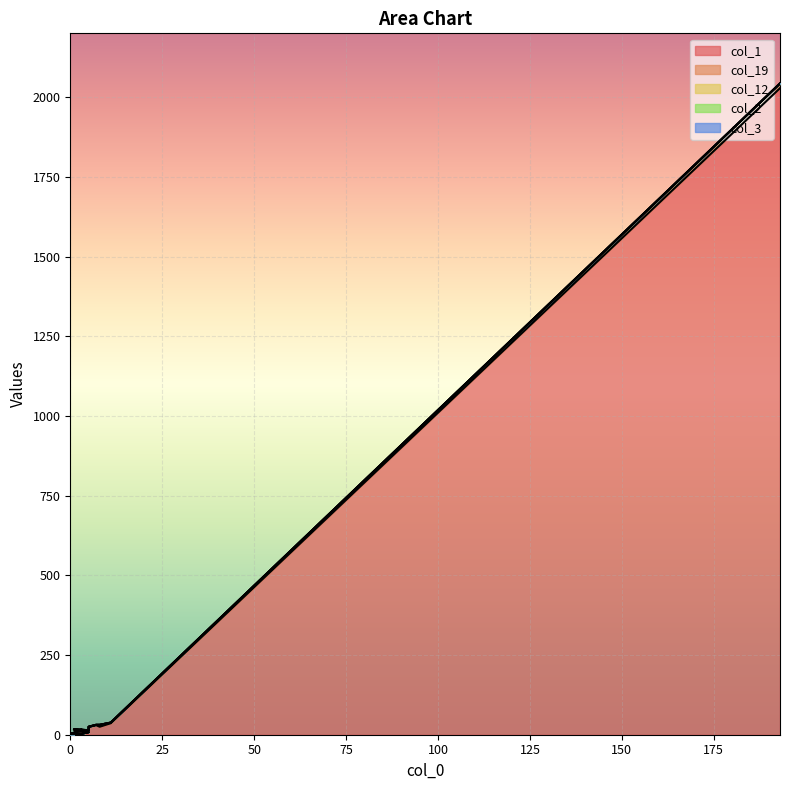

What is the total value across all series at 3?

3